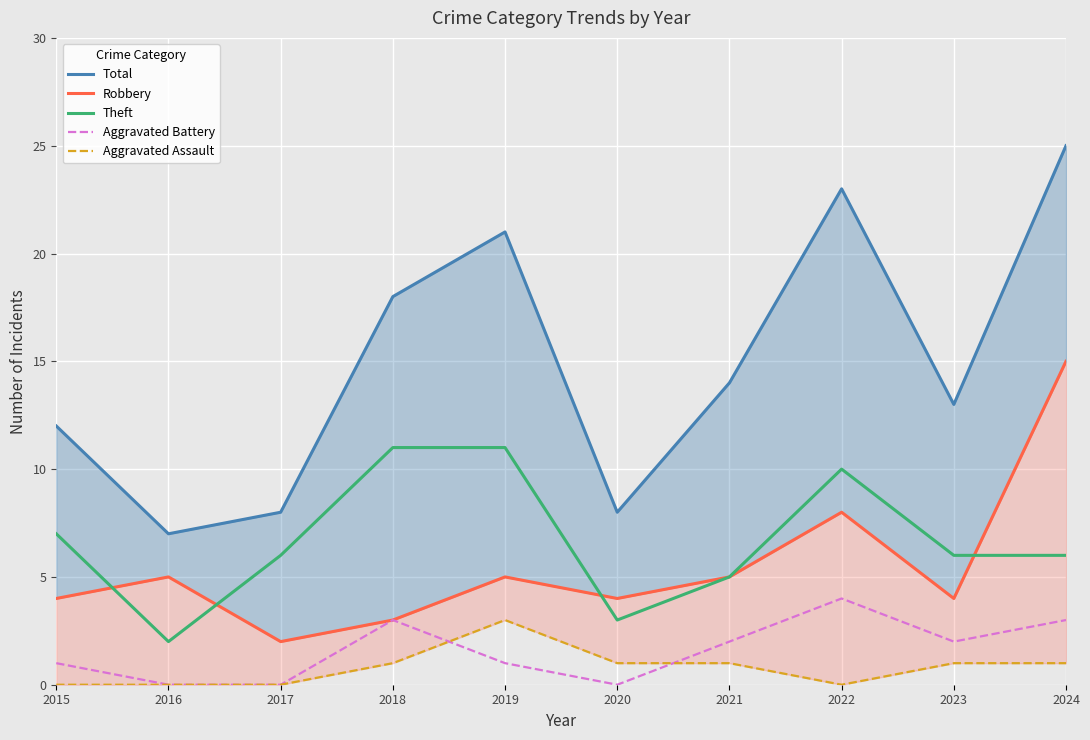

Does the chart display data point markers on the line(s)?

No